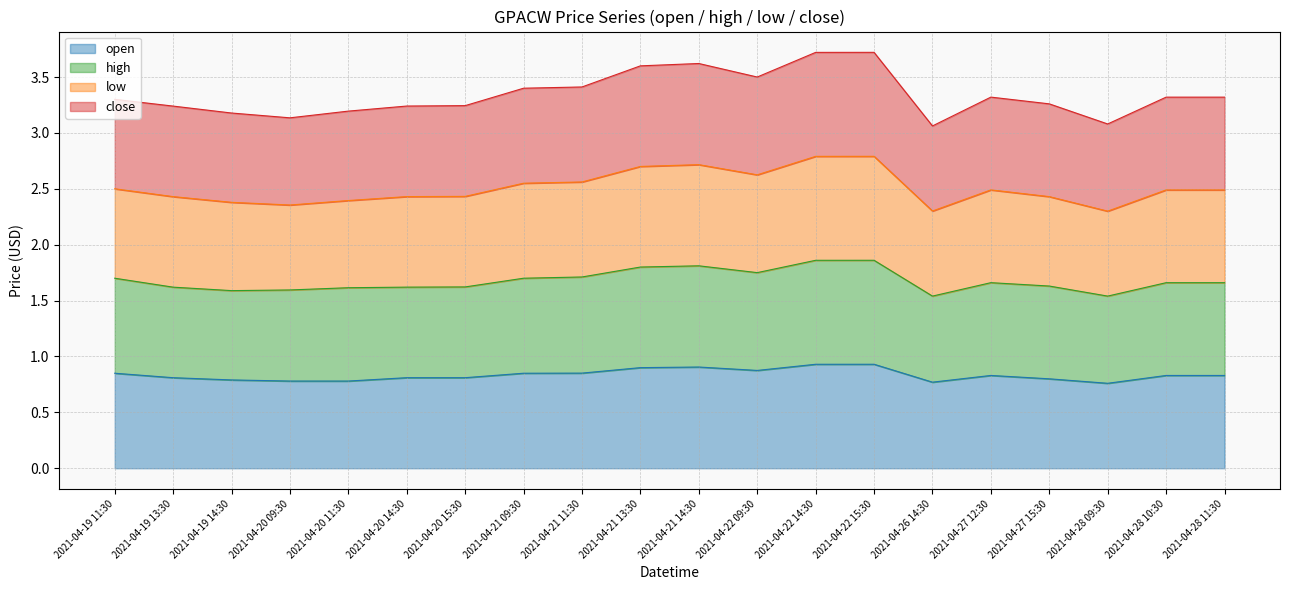

True or false: open and high cross at least once.

False